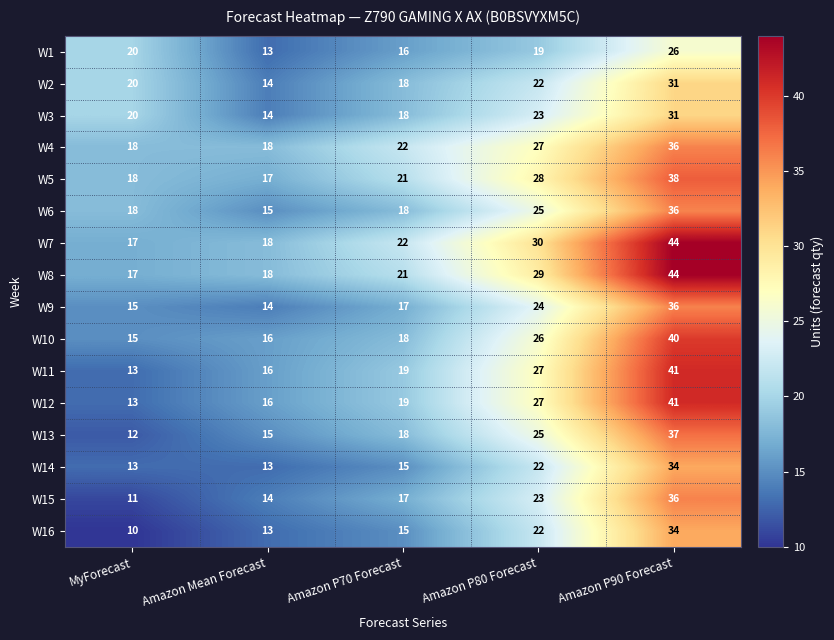

The W14 series shows 22 at Amazon P70 Forecast. True or false?

False